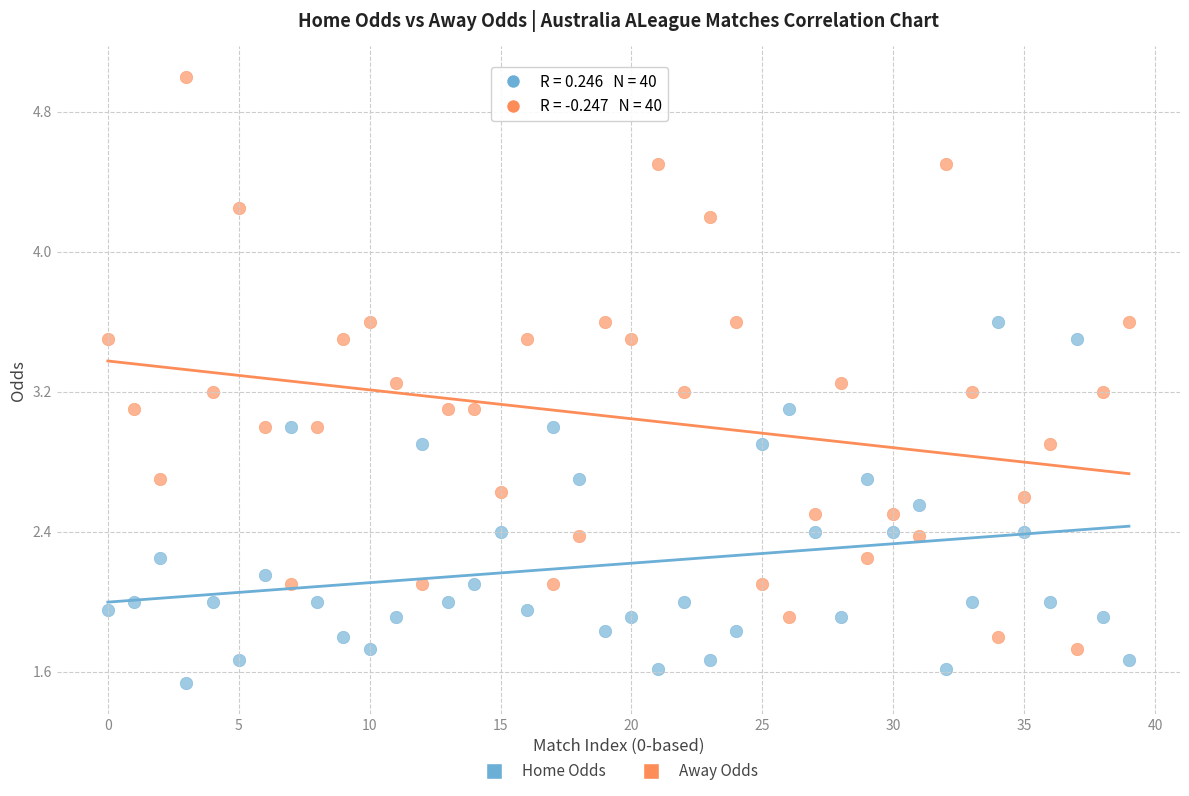

Which series reaches the maximum Y coordinate?

Away Odds